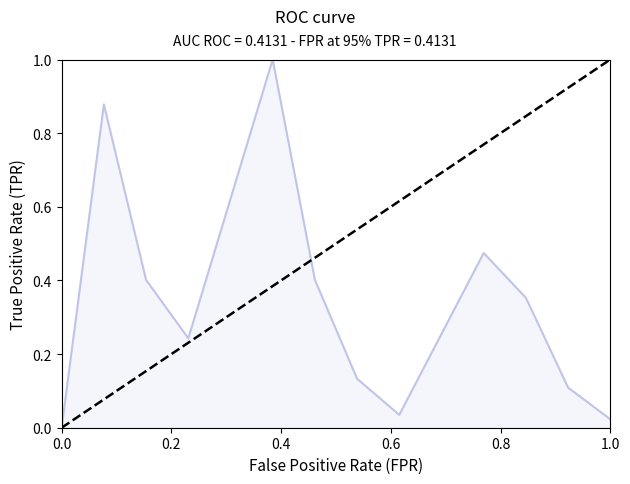

What is the greatest value displayed?

1.0